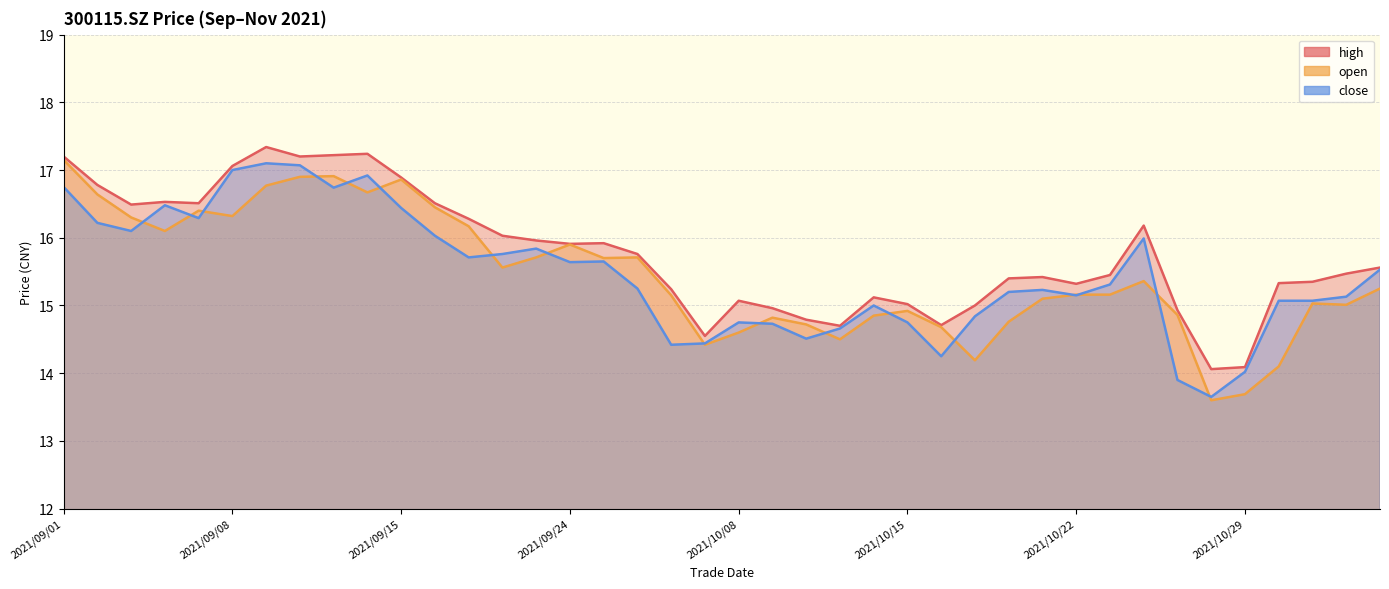

Reading right to left, list all the values displayed in this chart.

high: 15.6	15.5	15.3	15.3	14.1	14.1	14.9	16.2	15.4	15.3	15.4	15.4	15.0	14.7	15.0	15.1	14.7	14.8	15.0	15.1	14.6	15.2	15.8	15.9	15.9	16.0	16.0	16.3	16.5	16.9	17.2	17.2	17.2	17.3	17.1	16.5	16.5	16.5	16.8	17.2
open: 15.2	15.0	15.0	14.1	13.7	13.6	14.9	15.4	15.2	15.2	15.1	14.8	14.2	14.7	14.9	14.8	14.5	14.7	14.8	14.6	14.4	15.2	15.7	15.7	15.9	15.7	15.6	16.2	16.4	16.9	16.7	16.9	16.9	16.8	16.3	16.4	16.1	16.3	16.6	17.1
close: 15.5	15.1	15.1	15.1	14.0	13.7	13.9	16.0	15.3	15.2	15.2	15.2	14.8	14.2	14.8	15.0	14.7	14.5	14.7	14.8	14.4	14.4	15.2	15.7	15.6	15.8	15.8	15.7	16.0	16.4	16.9	16.7	17.1	17.1	17.0	16.3	16.5	16.1	16.2	16.8